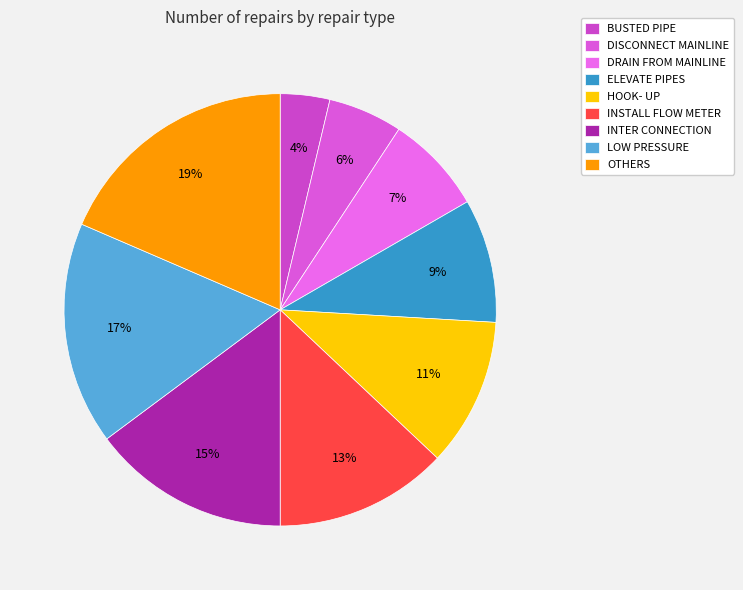

Approximately how many times larger is the value at DRAIN FROM MAINLINE compared to INSTALL FLOW METER?

0.6